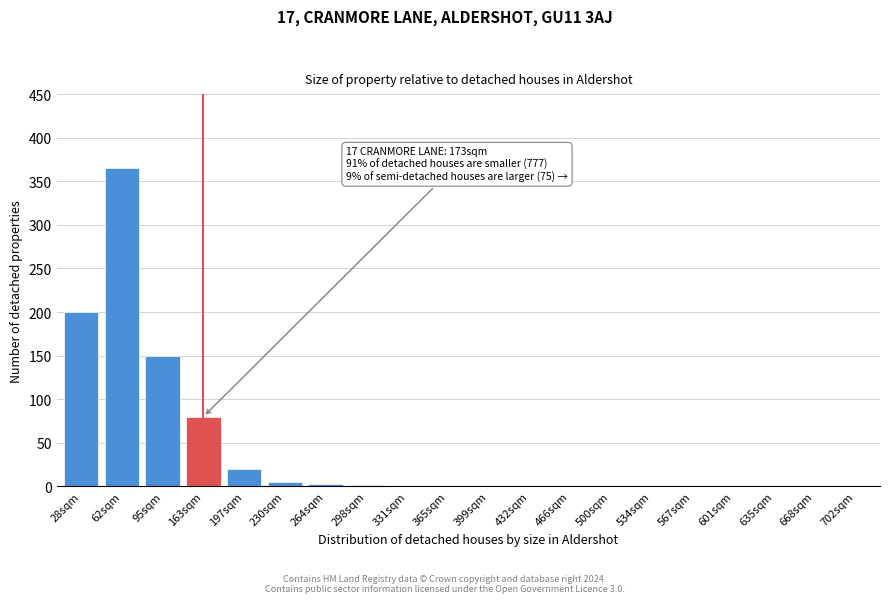

Is it true that the value at 95sqm is 200?

False